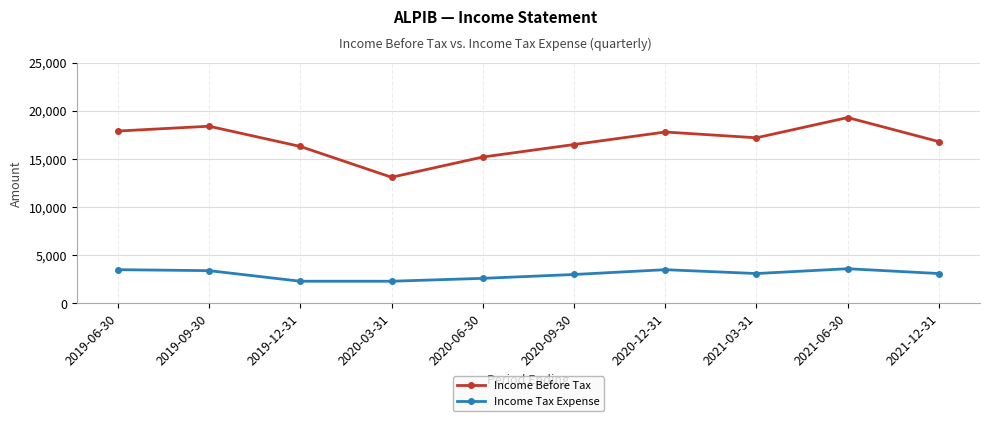

At which label is Income Before Tax closest to 16200?

2019-12-31